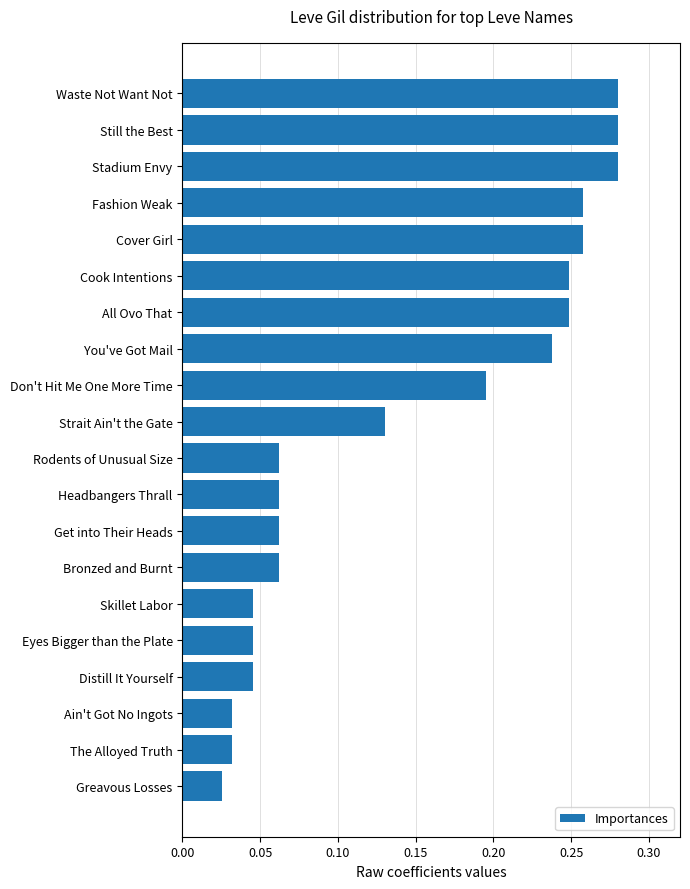

How many bars are there in total?

20